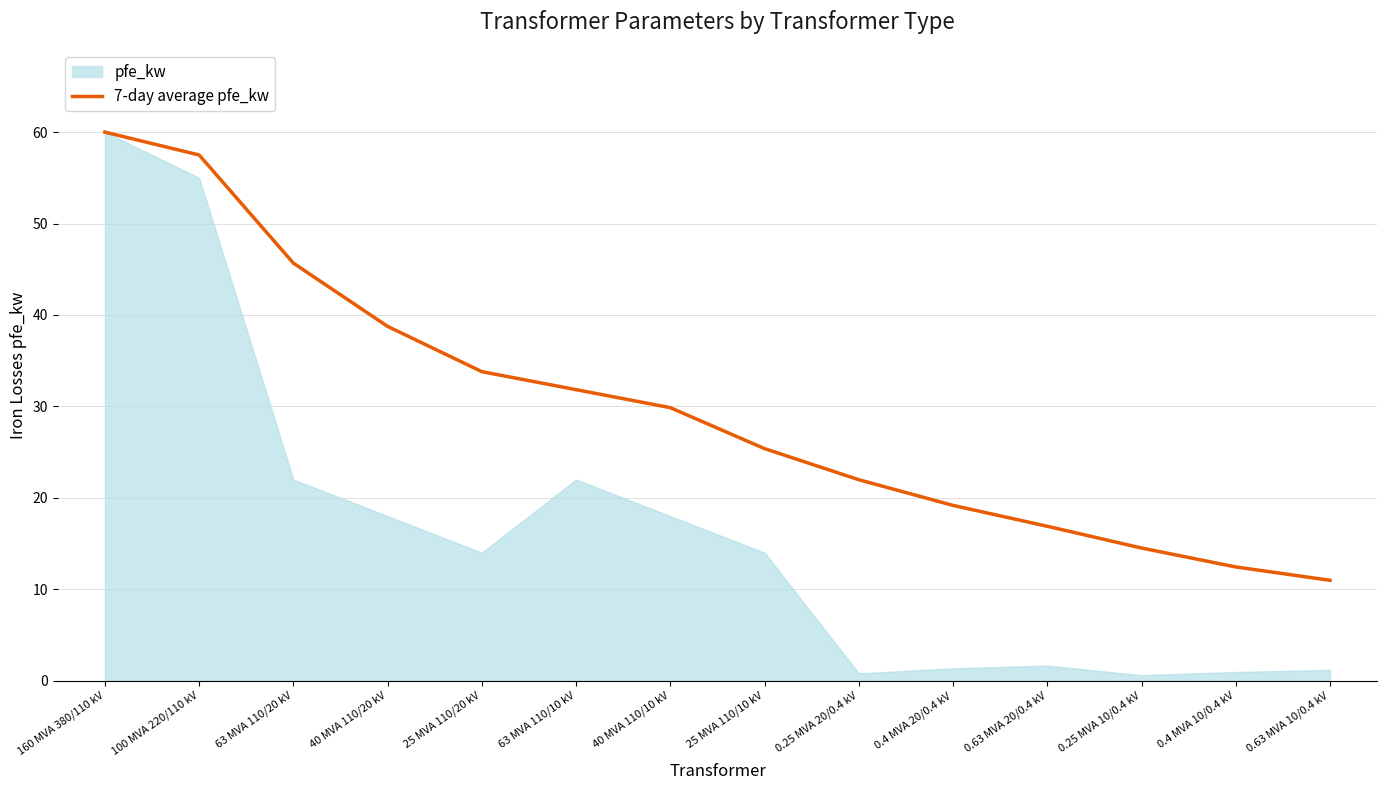

The 7-day average pfe_kw series shows 57.5 at 100 MVA 220/110 kV. True or false?

True